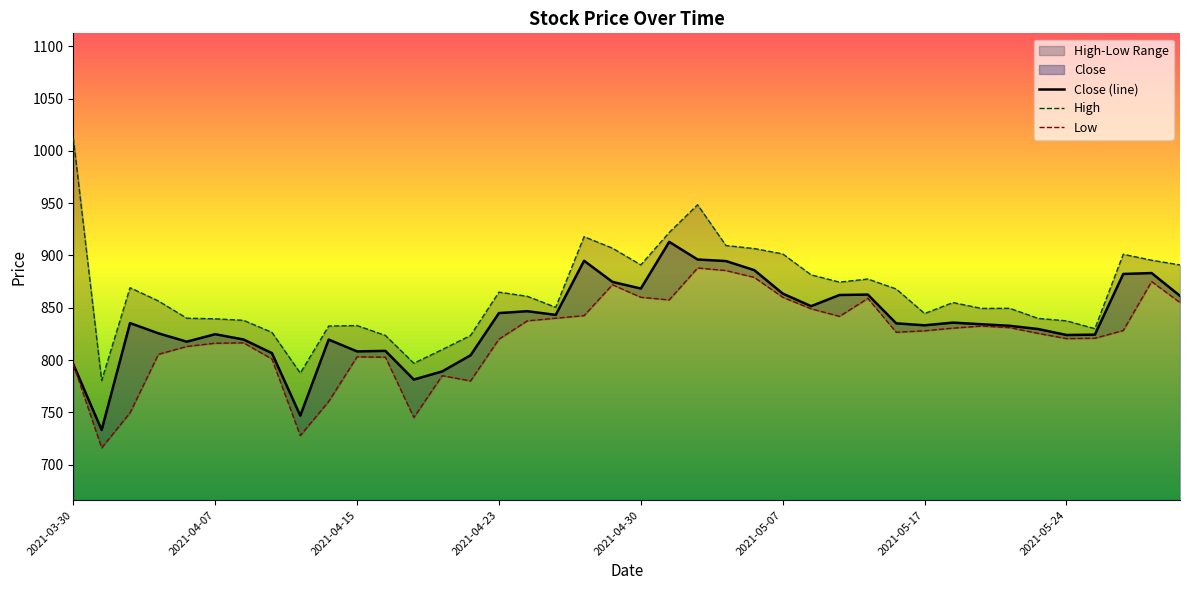

What are all the series names shown in the legend?

Close, High, Low